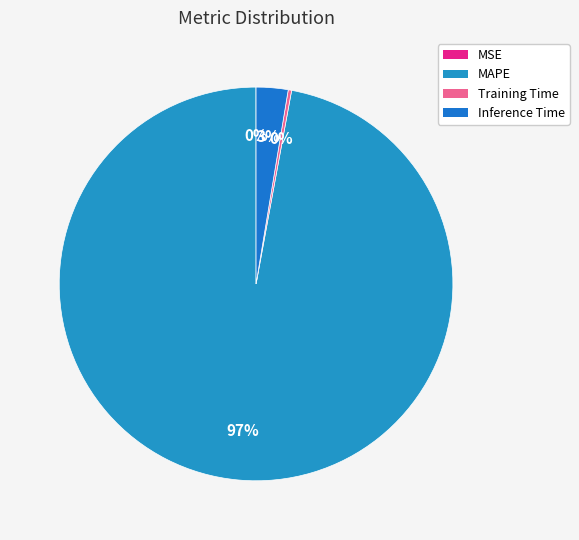

Which slice is the largest?

MAPE